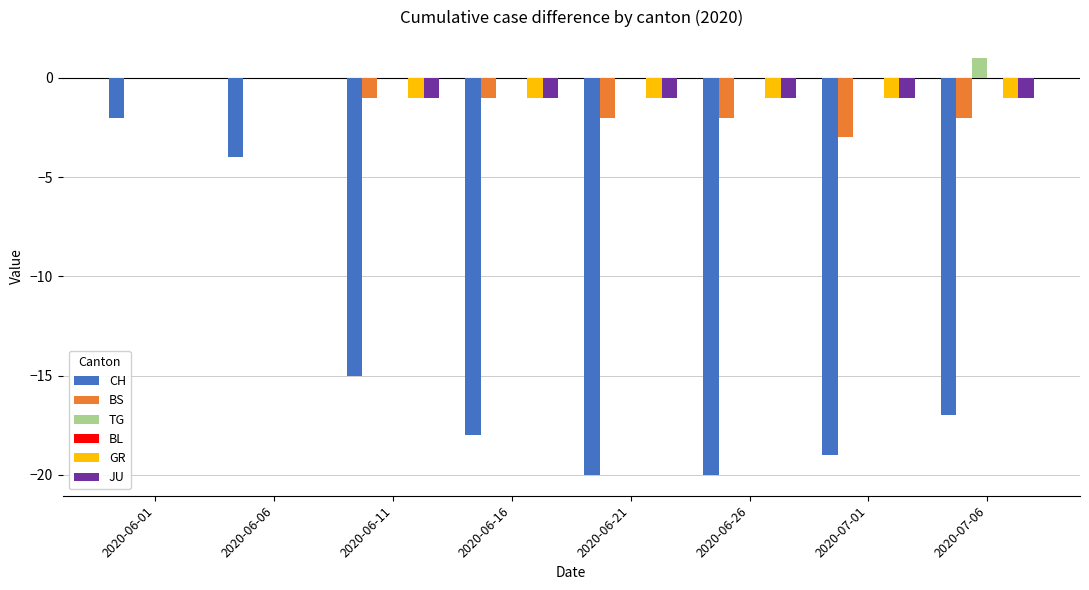

How many categories are shown in the chart?

8